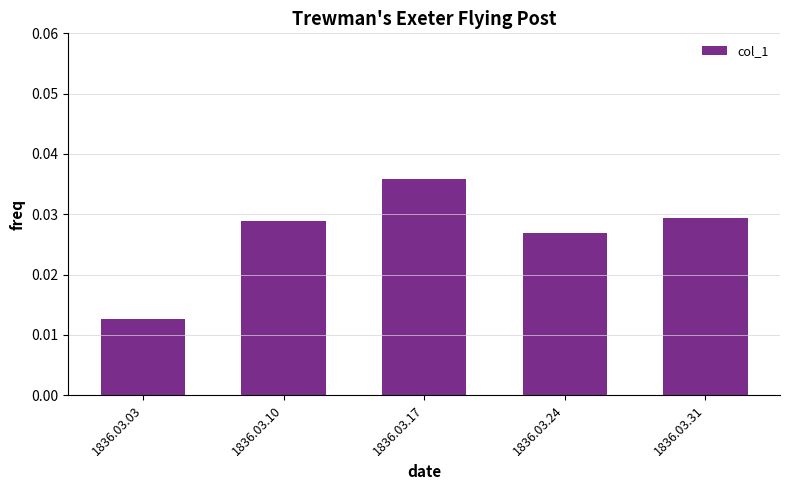

Count the number of categories in the chart.

5